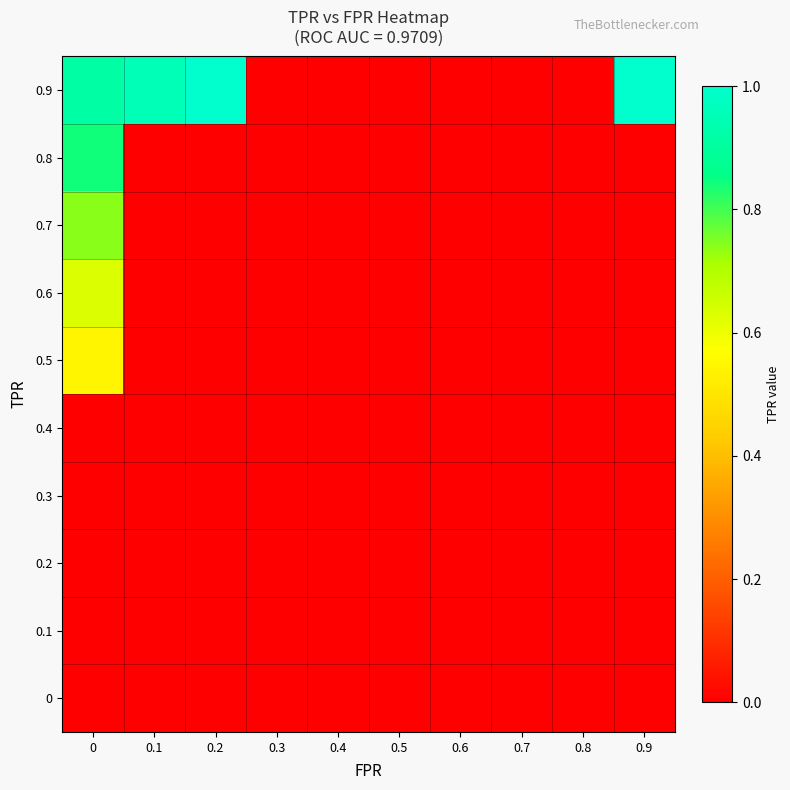

What is the greatest value displayed?

1.0